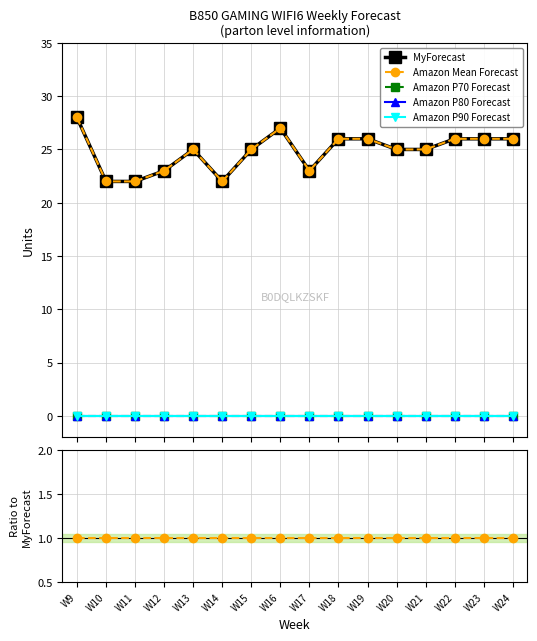

At which category is the sum across all series the highest?

W9